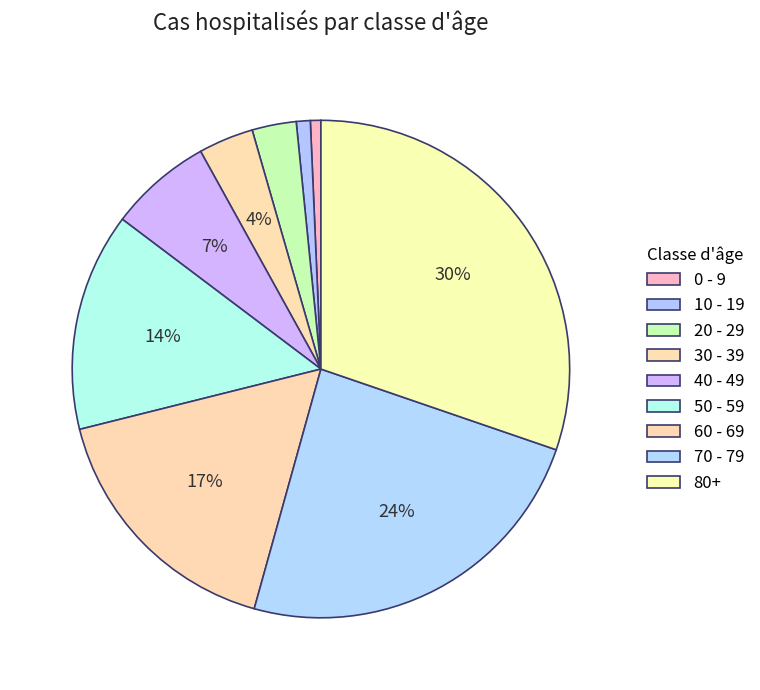

Do 70 - 79 and 40 - 49 together represent more than half of the pie?

No